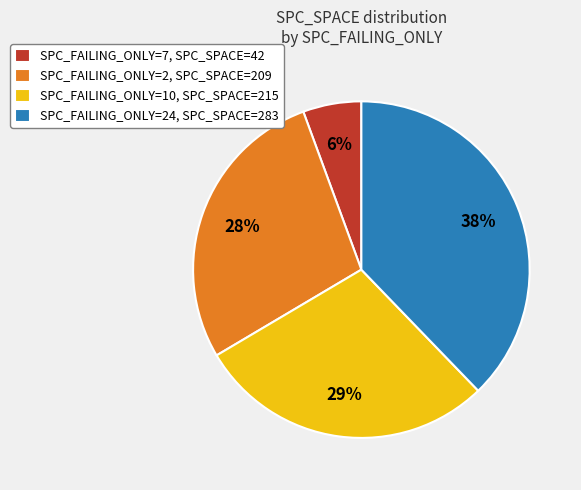

To the nearest percent, what is the difference between the largest and smallest slice percentages?

32%